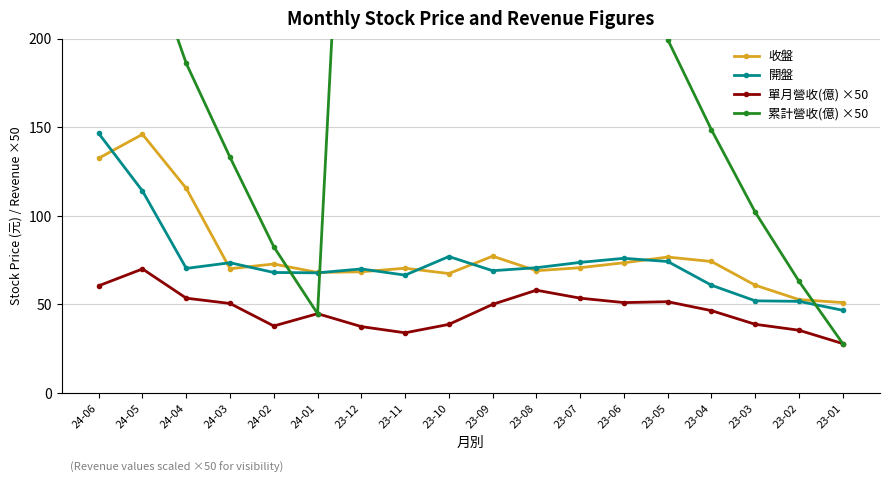

Which category has the highest value in the 收盤 series?

24-05